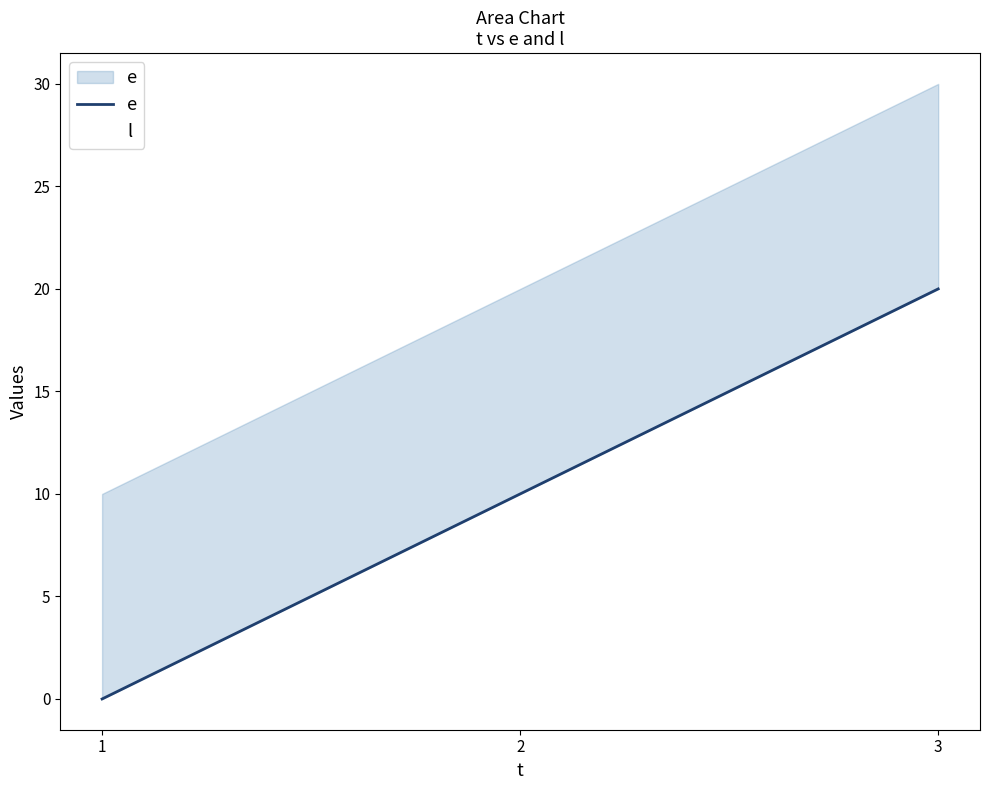

Is it true that e equals 16 at 2?

False